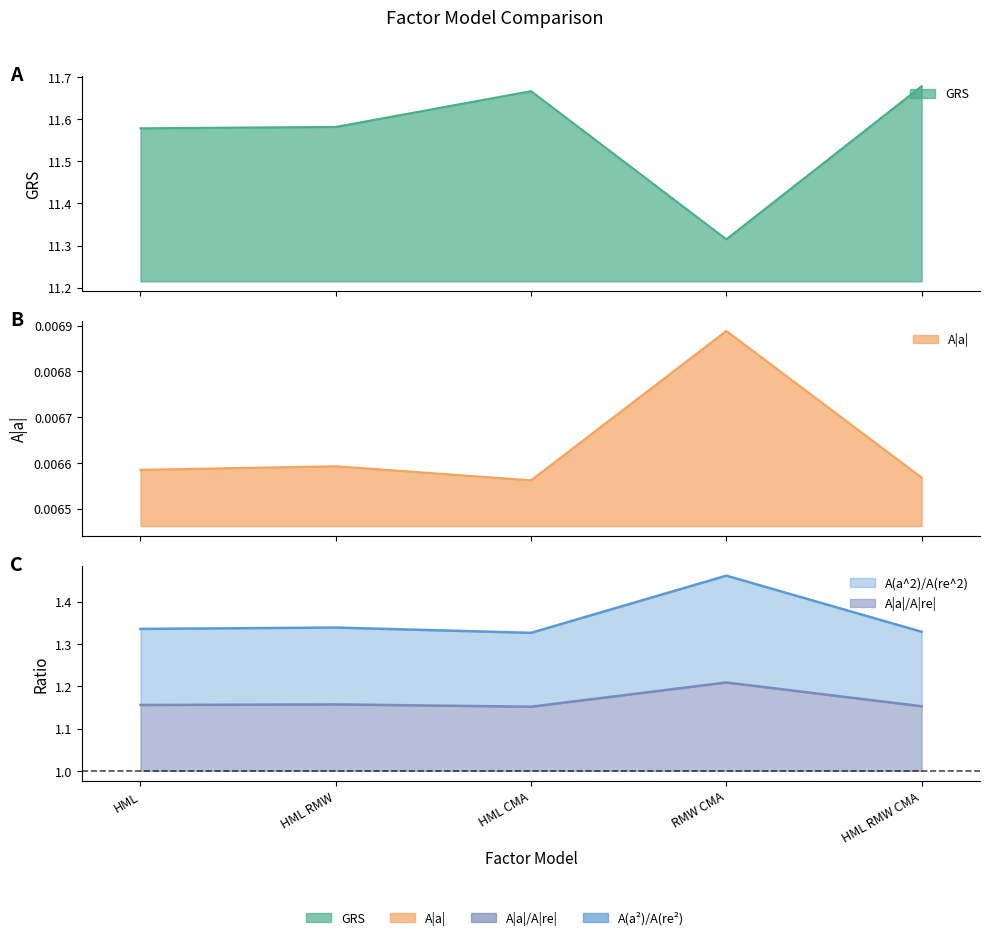

What is the sum of the A(a^2)/A(re^2) values at HML RMW and HML RMW CMA?

2.7